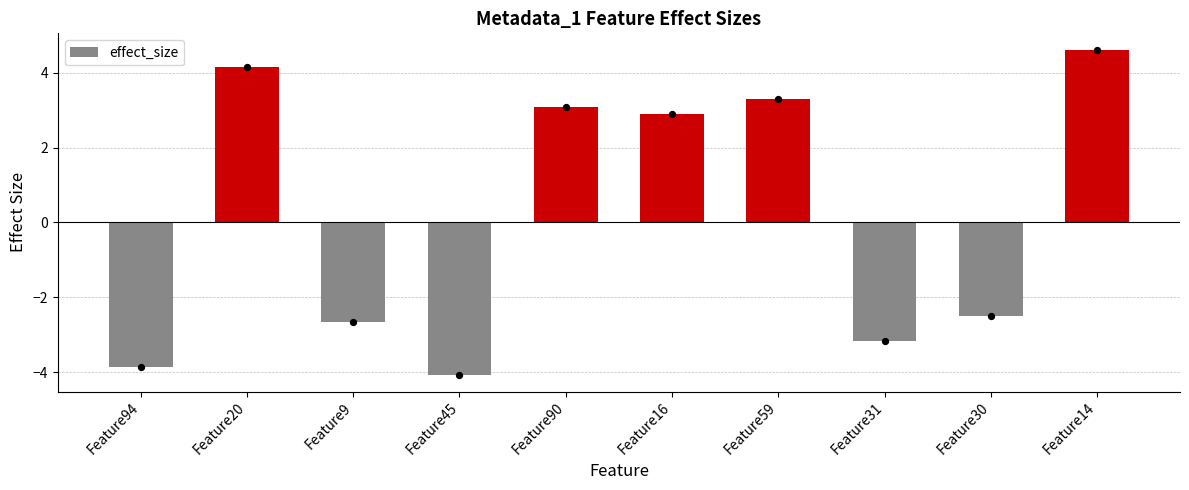

What is the change in value from Feature94 to Feature59?

+7.2